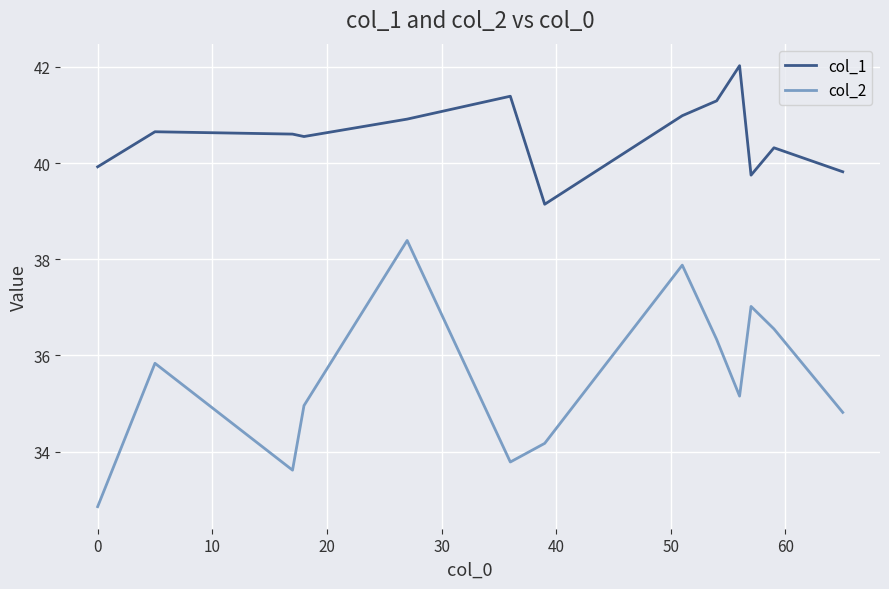

True or false: col_2 and col_1 cross at least once.

False